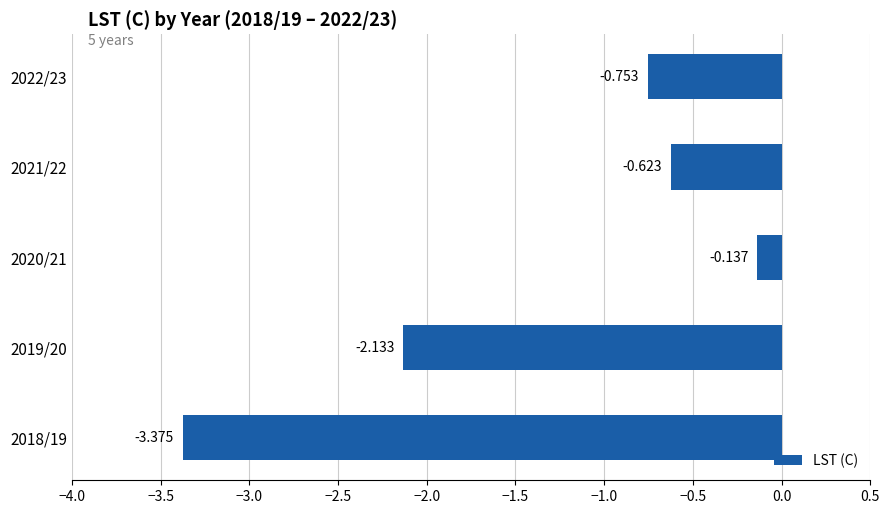

Rank the categories by value from lowest to highest.

2018/19, 2019/20, 2022/23, 2021/22, 2020/21